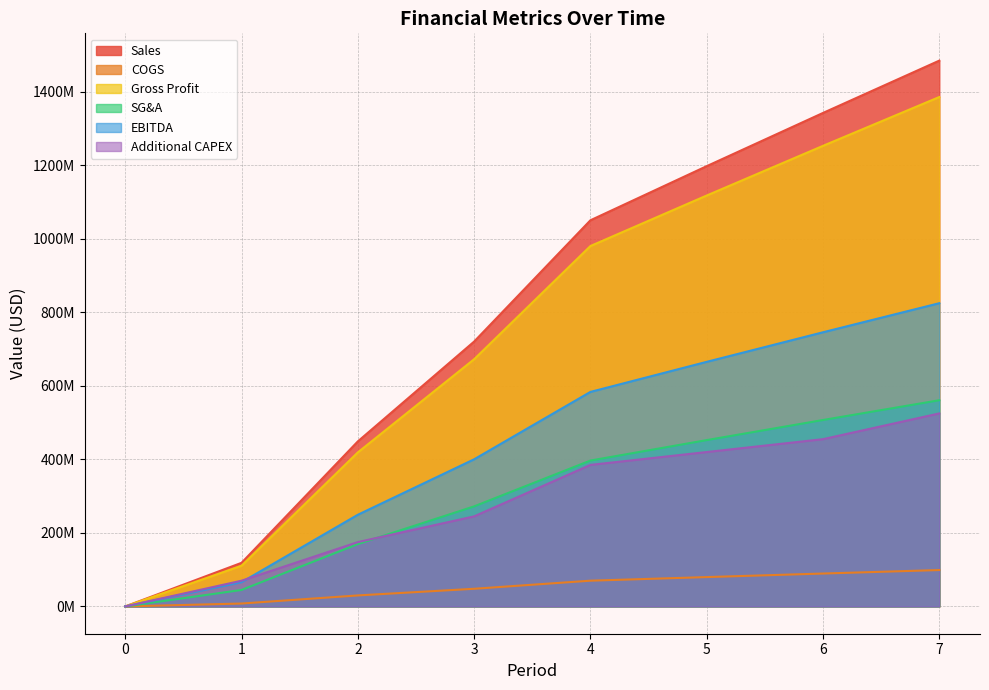

What are all the series names shown in the legend?

Sales, COGS, Gross Profit, SG&A, EBITDA, Additional CAPEX